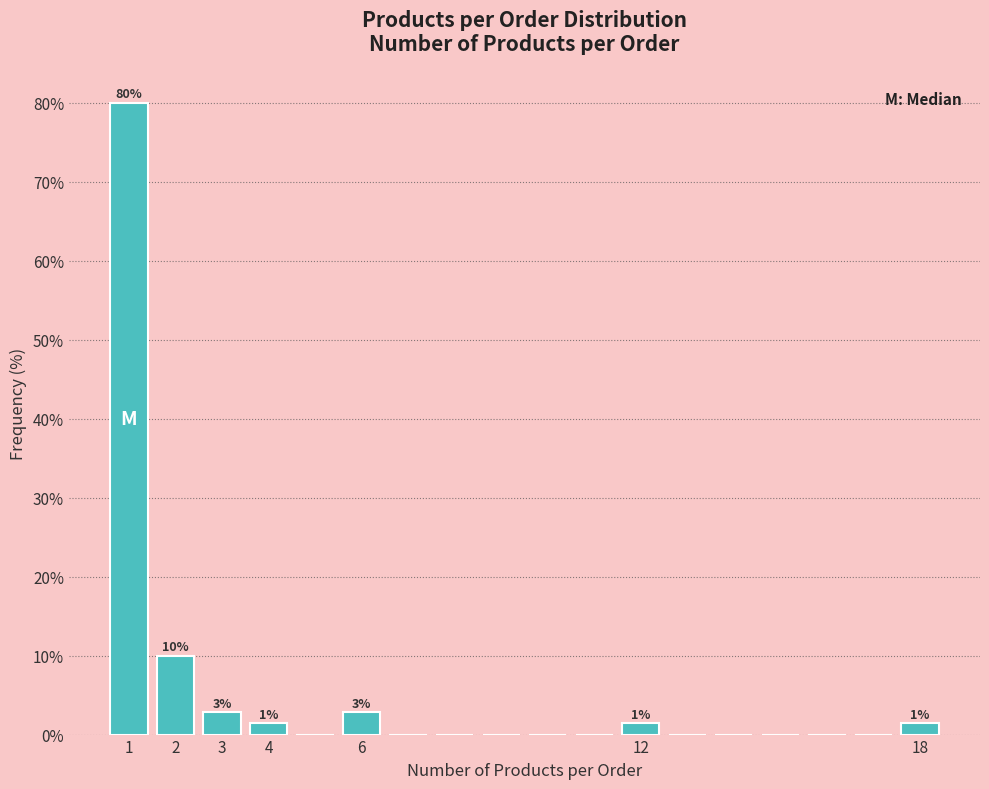

Which range on the x-axis has the tallest bar?

0.5 to 1.5